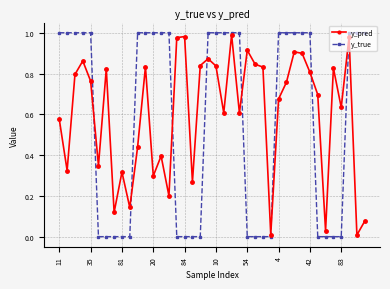

True or false: y_pred has more than 2 interior local peaks.

True